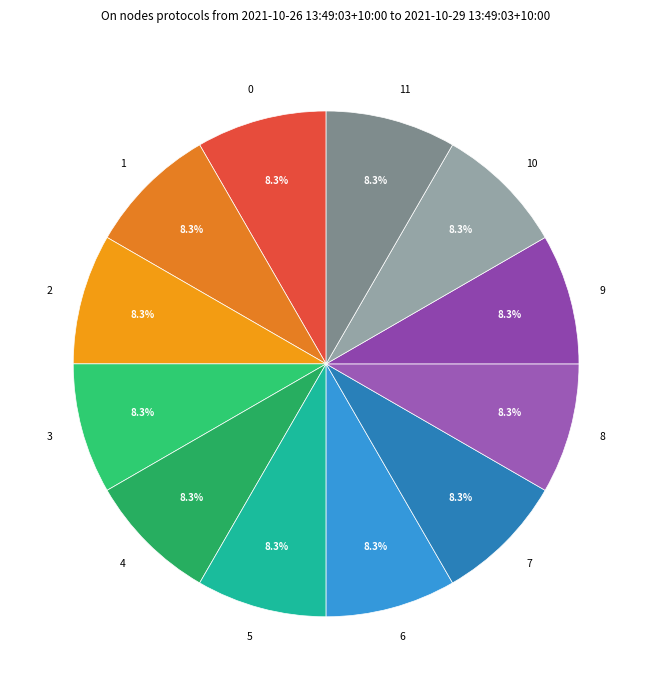

Count the number of slices in the pie.

12